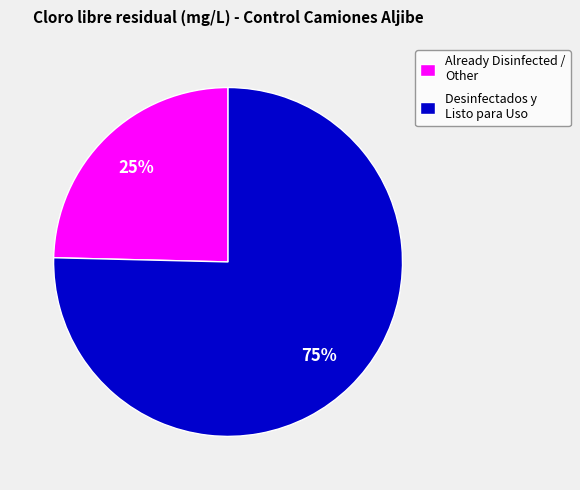

True or false: Already Disinfected / Other accounts for 25% of the total.

True